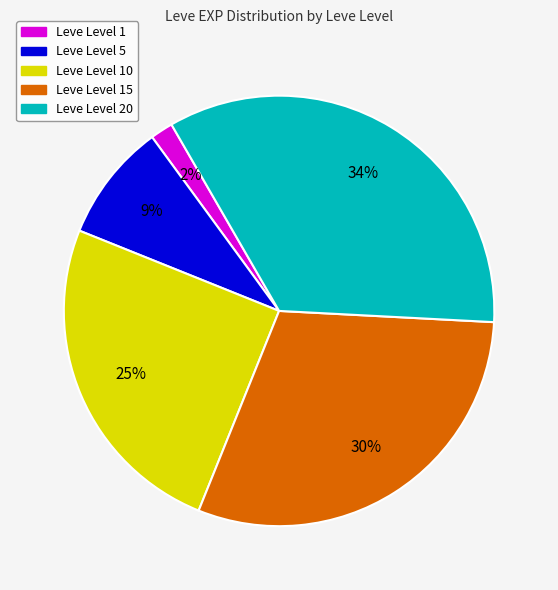

To the nearest percent, what is the difference between the largest and smallest slice percentages?

32%